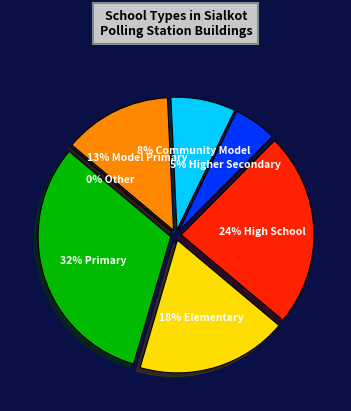

Does Community Model account for over 50% of the chart?

No